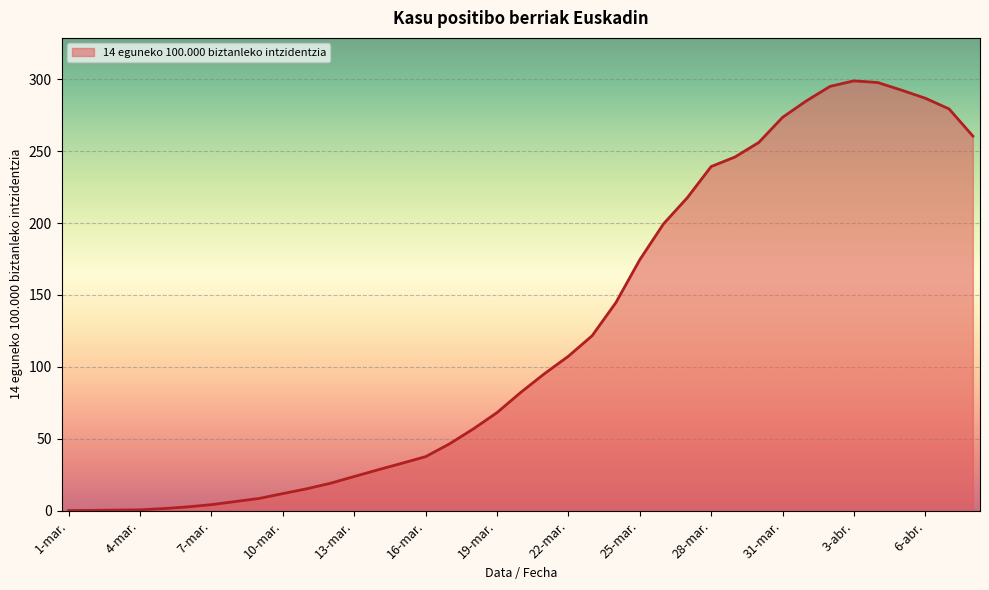

How many values exceed 82?

20